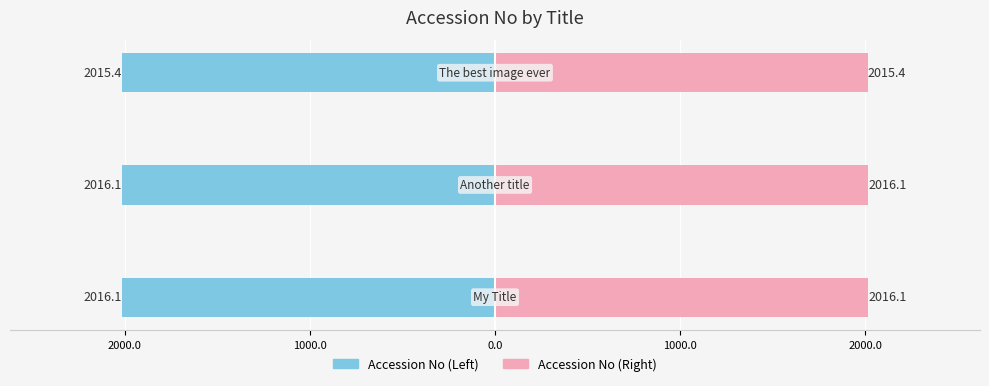

Which series has the largest total across all categories?

Accession No (Right)